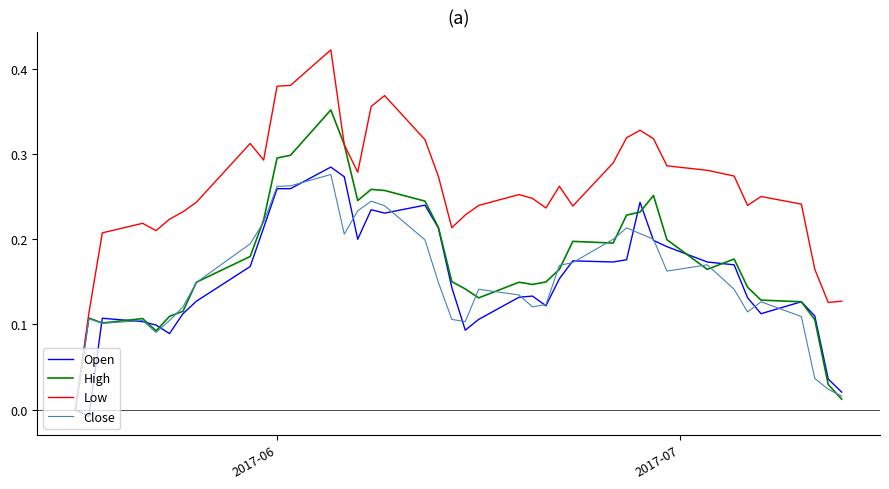

Which series has the largest range (max minus min)?

Low